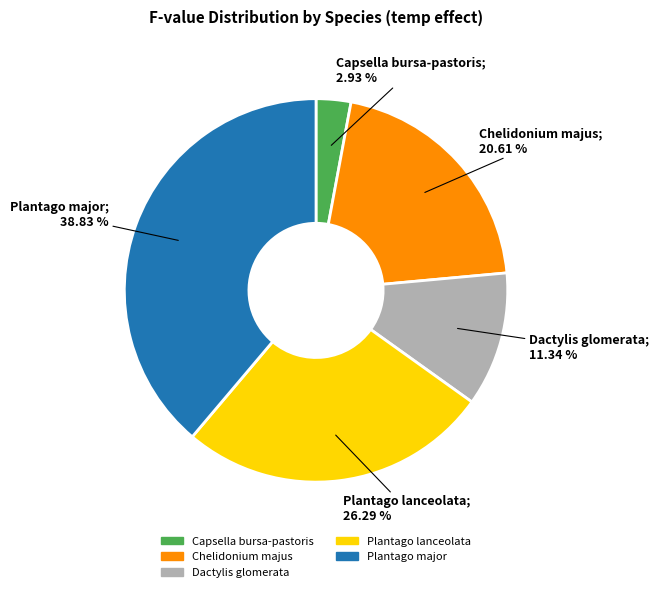

Which category has the smallest portion of the pie?

Capsella bursa-pastoris